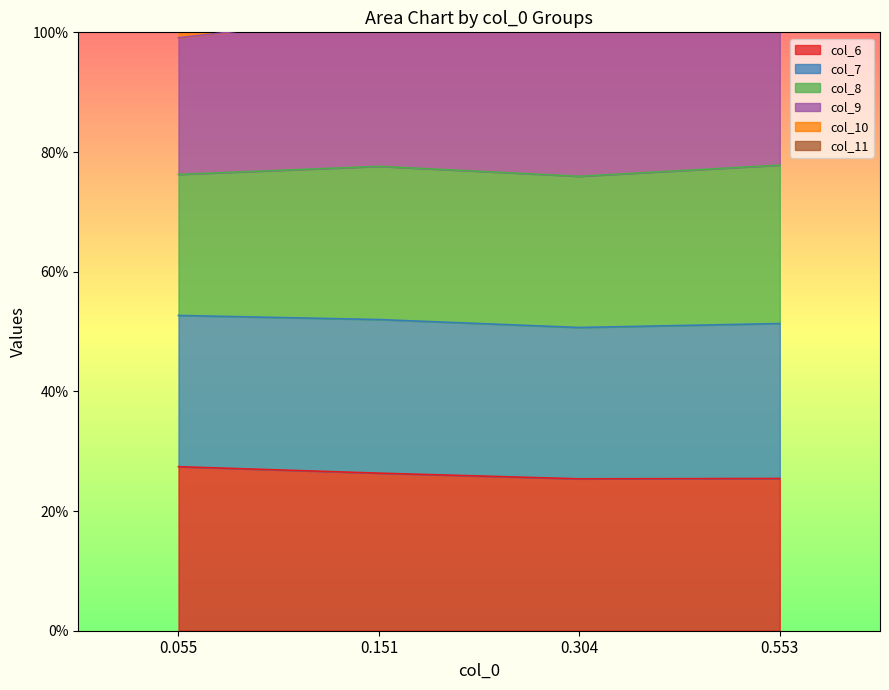

In col_9, how many points are lower than both neighbors (excluding endpoints)?

1